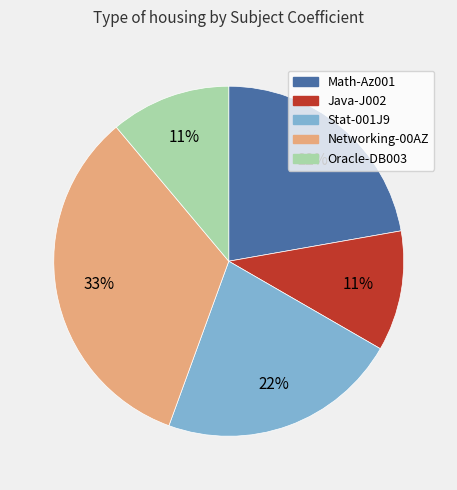

True or false: Networking-00AZ accounts for 33% of the total.

True